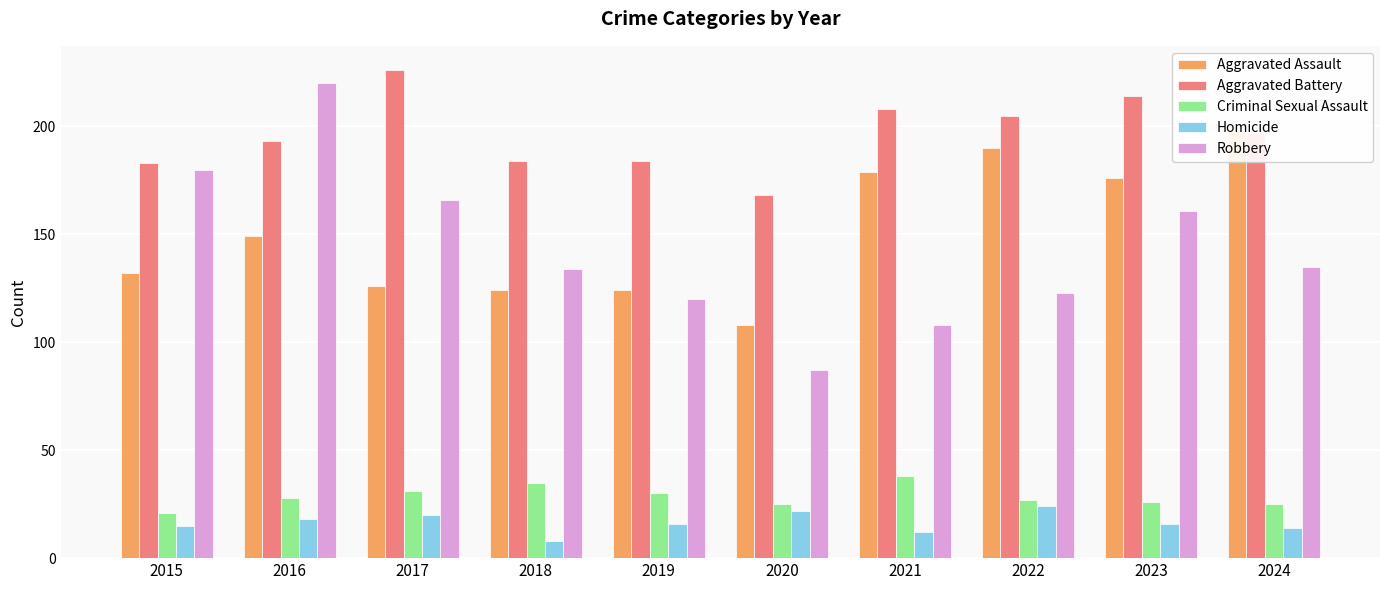

Which category has the lowest value across all series?

2018